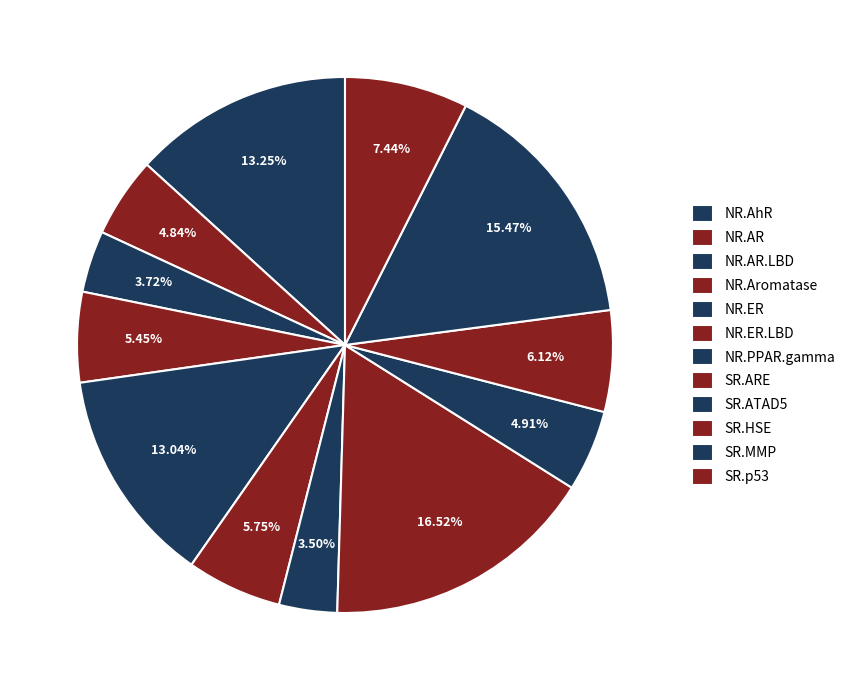

Is it true that NR.ER is 1% of the pie?

False